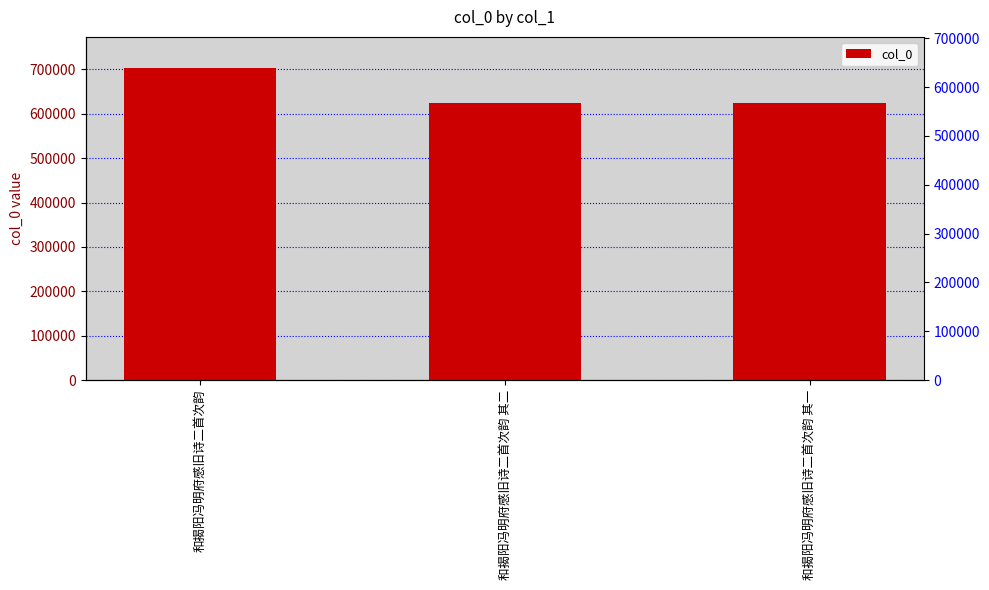

What is the value of the 1st bar from the left?

703059